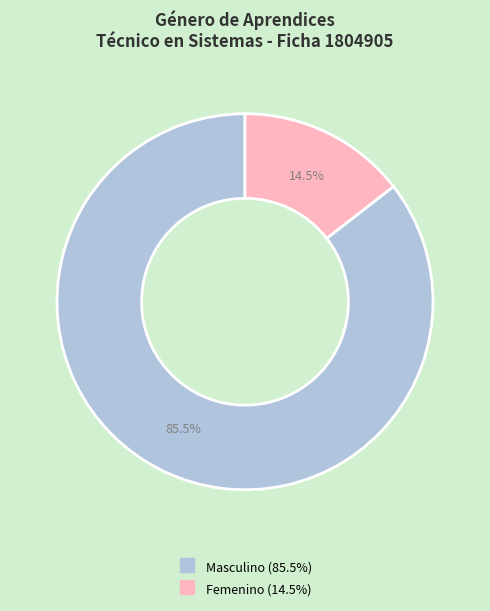

Is there a majority slice in this chart?

Yes